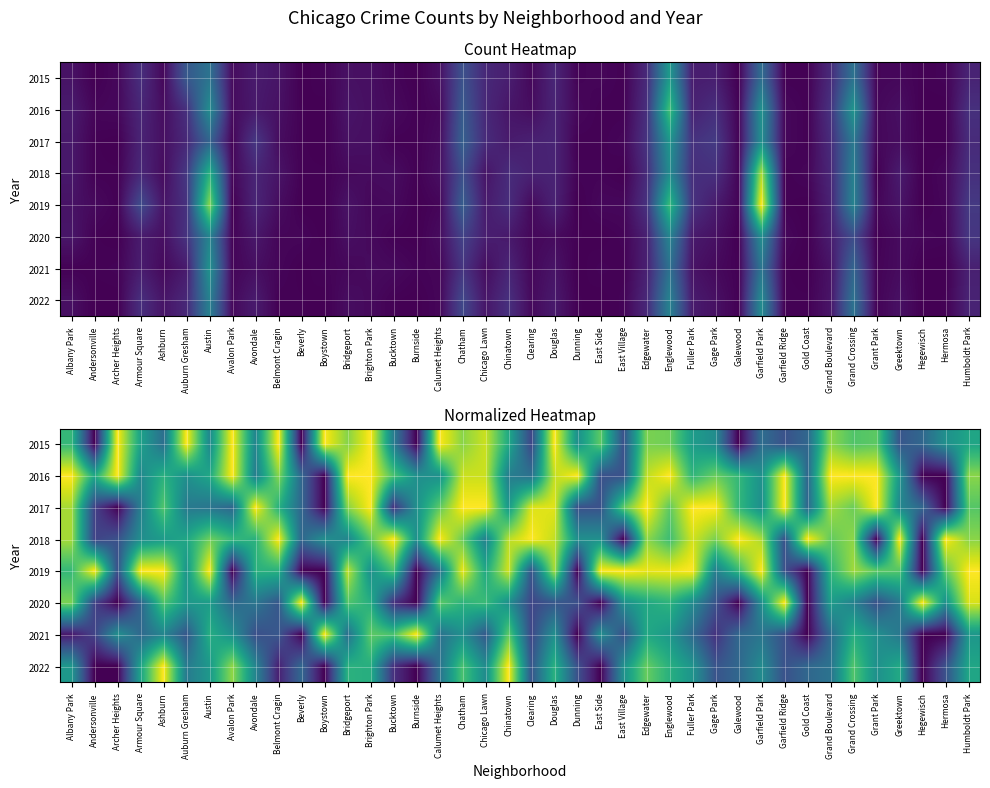

Rank the series by their maximum value, from lowest to highest.

2021, 2020, 2018, 2022, 2015, 2017, 2016, 2019